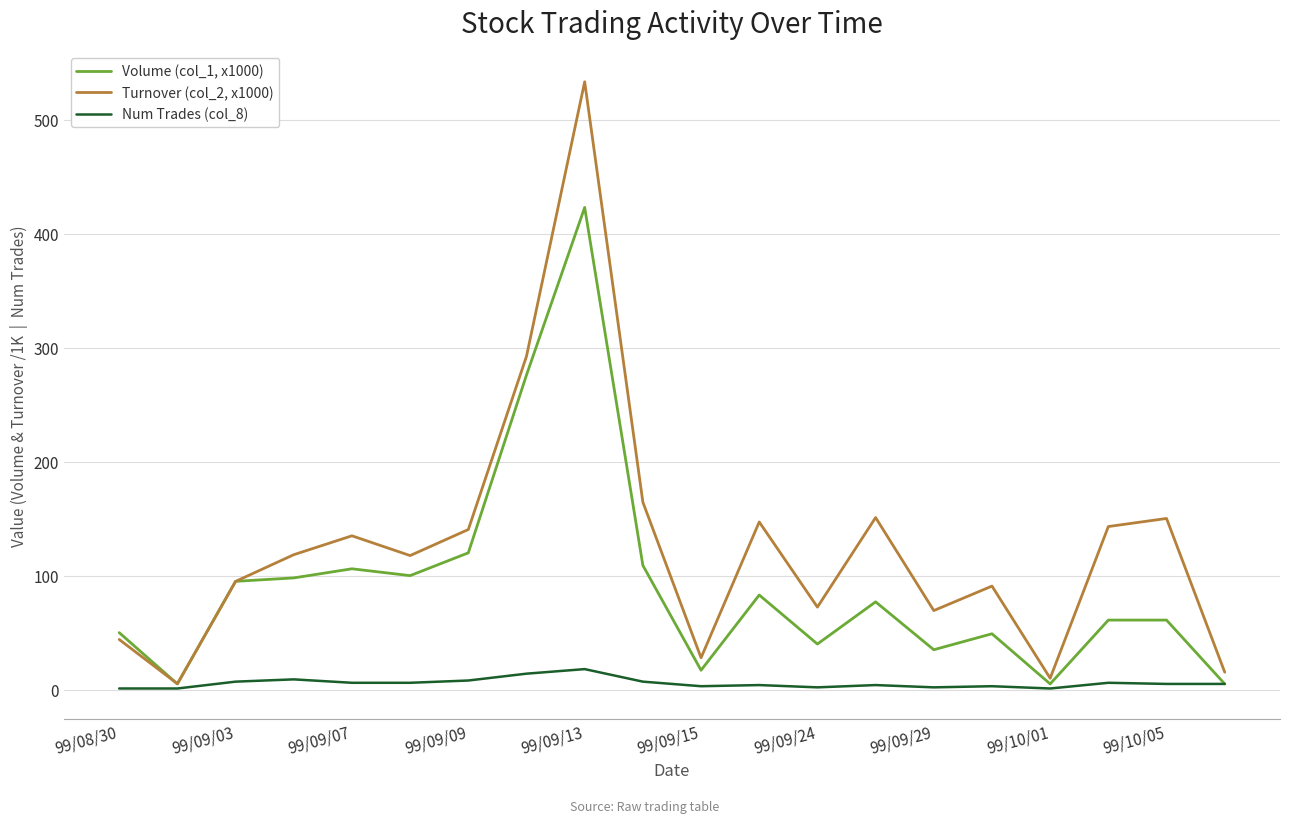

In Turnover (col_2, x1000), how many points are higher than both neighbors (excluding endpoints)?

6